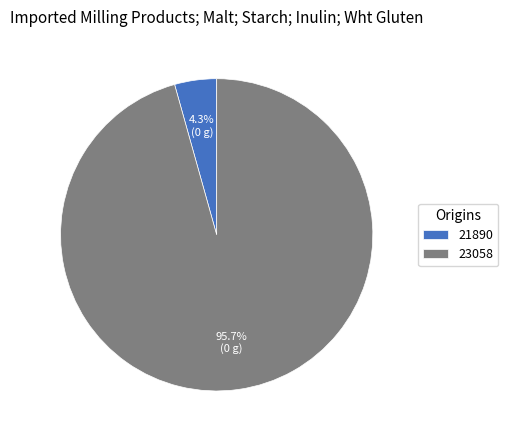

True or false: 23058 accounts for 90% of the total.

False